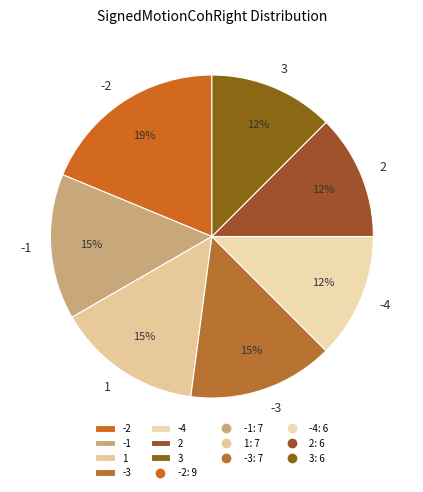

Is it true that 3 is 1% of the pie?

False